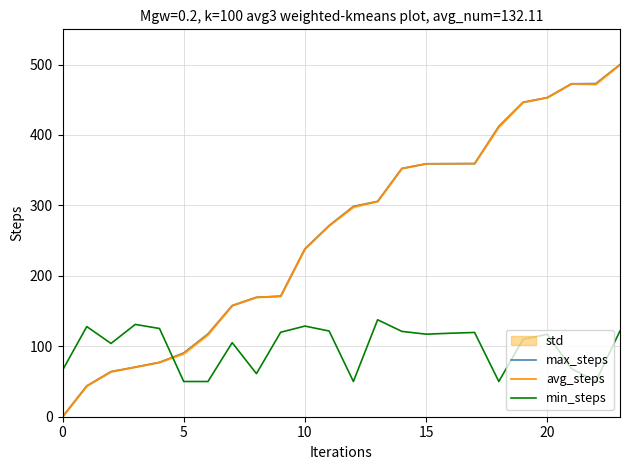

True or false: max_steps has more than 1 interior local peaks.

False